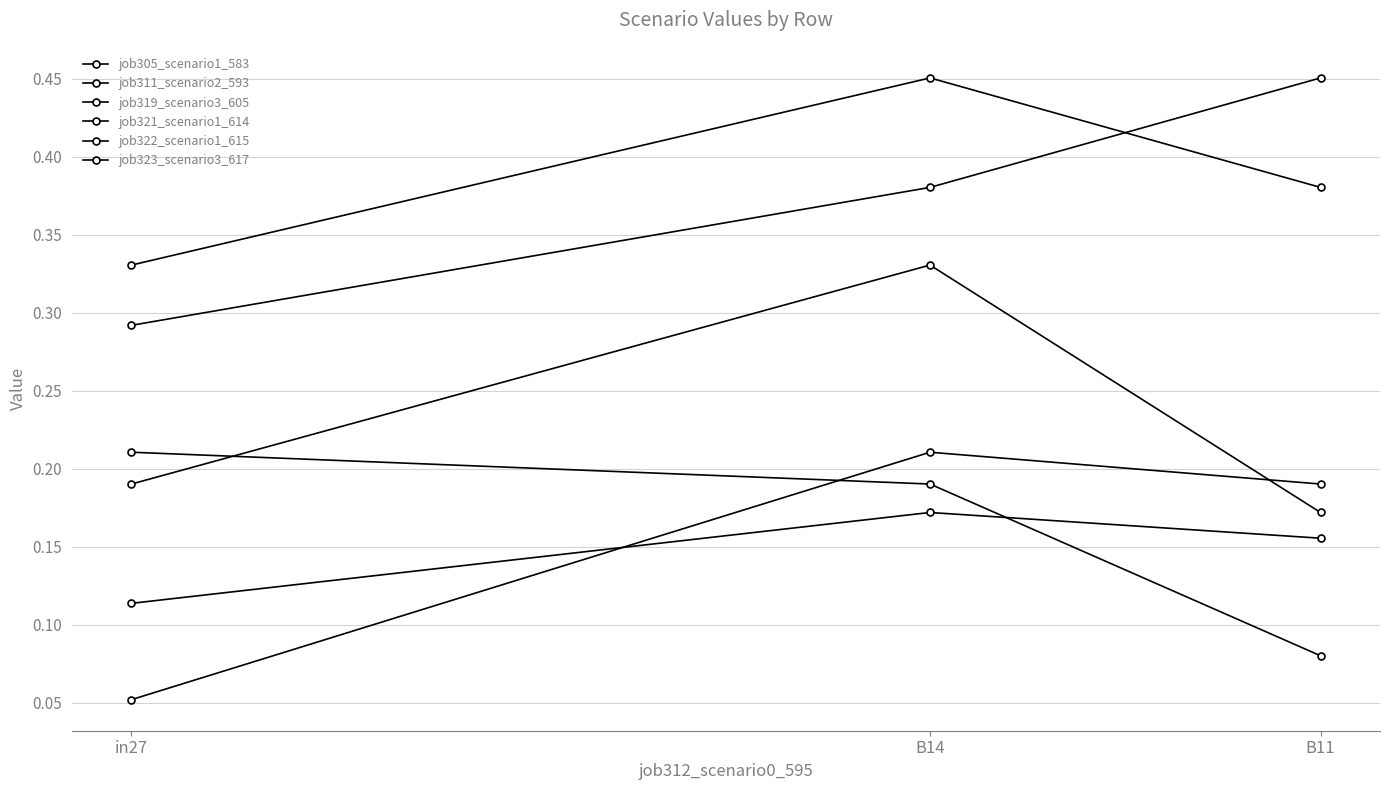

Which category has the highest value in the job305_scenario1_583 series?

B14